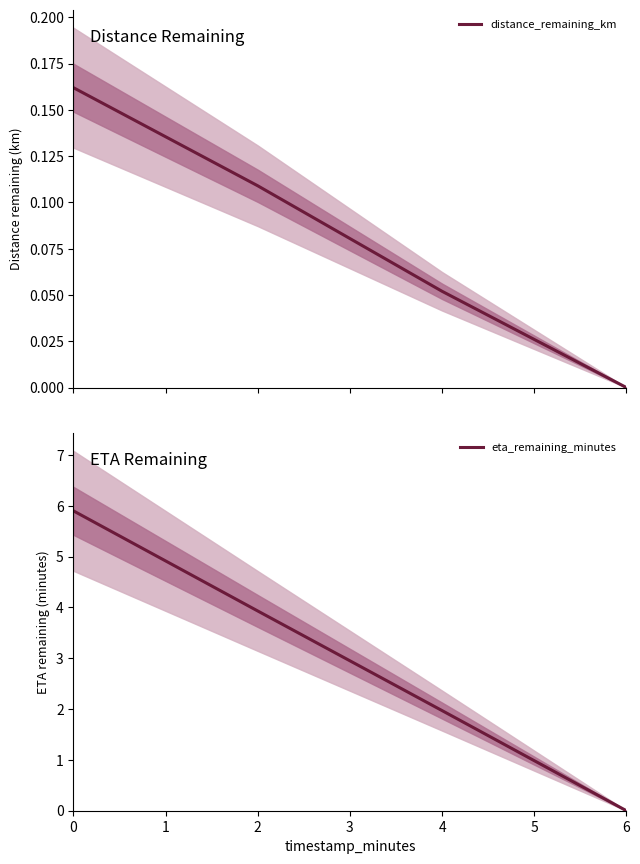

How many categories are shown in the chart?

4